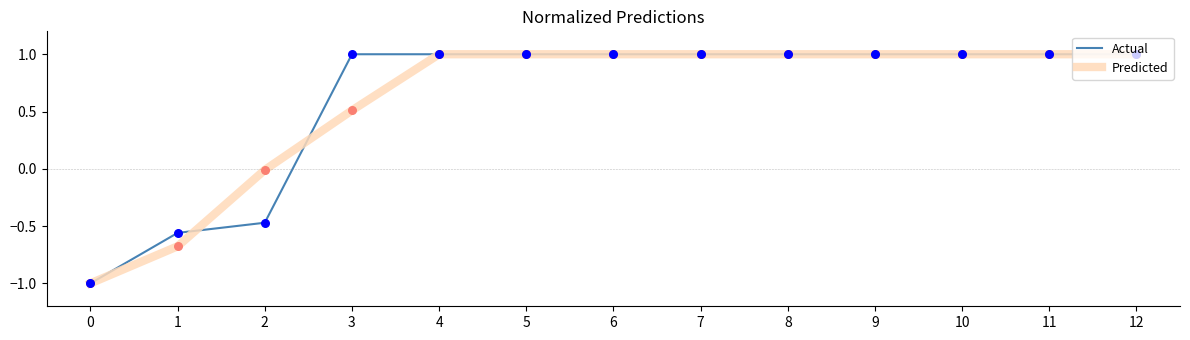

Is the value of Actual at 3 greater than the value of Predicted at 0?

Yes